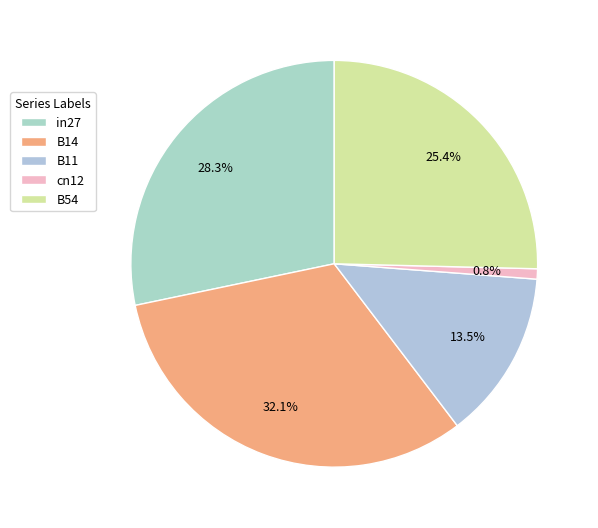

Is it true that B14 is 32% of the pie?

True